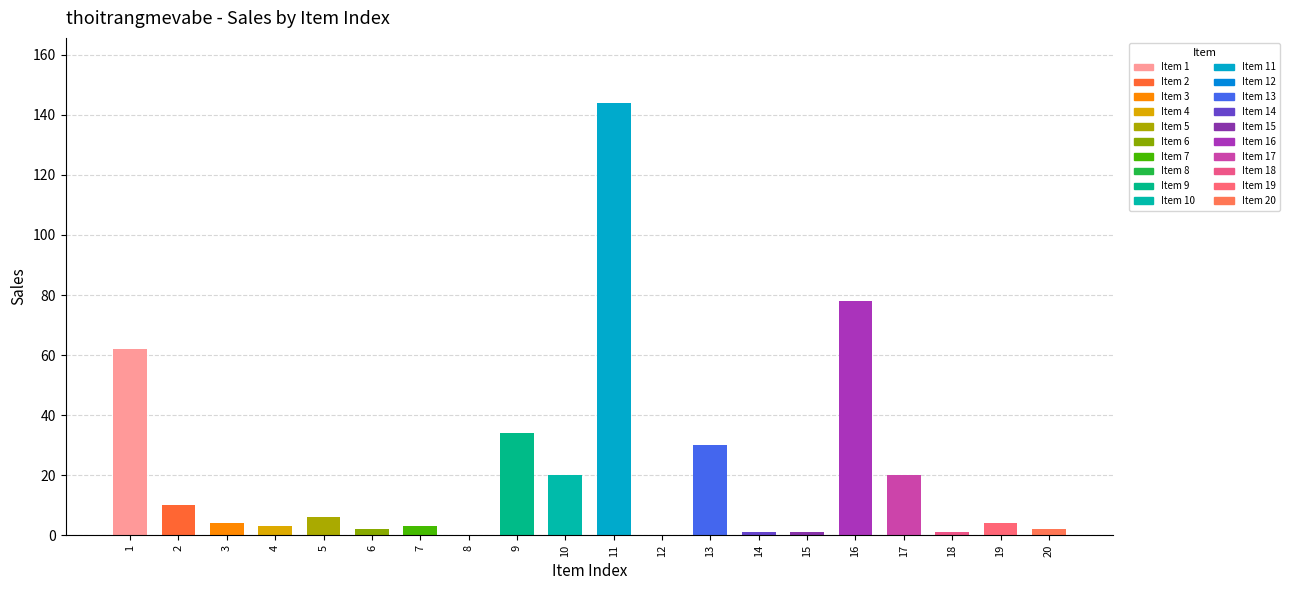

Is it true that the value at 20 is 1?

False